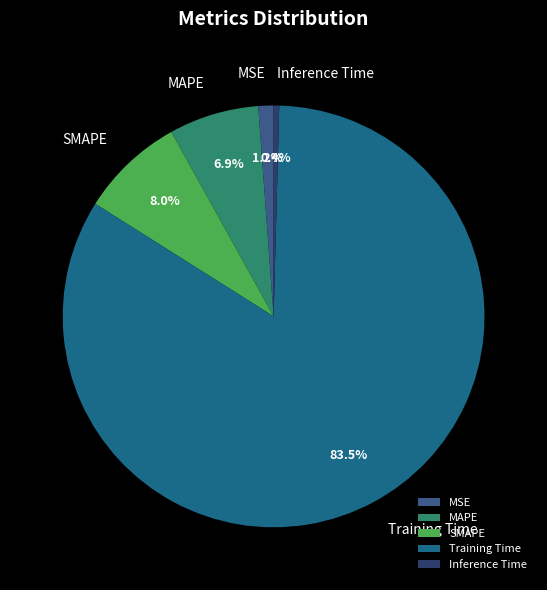

Count the number of slices in the pie.

5